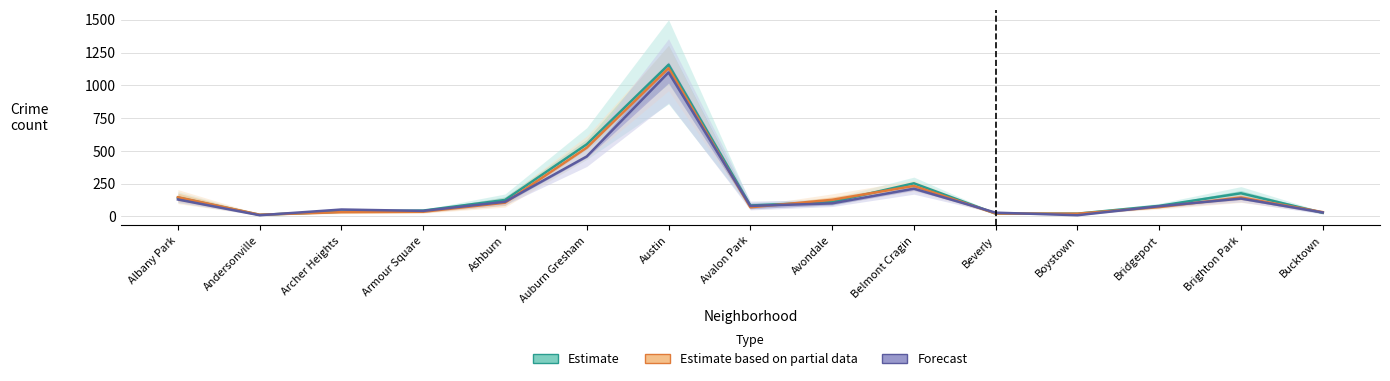

In Estimate based on partial data, how many points are lower than both neighbors (excluding endpoints)?

3